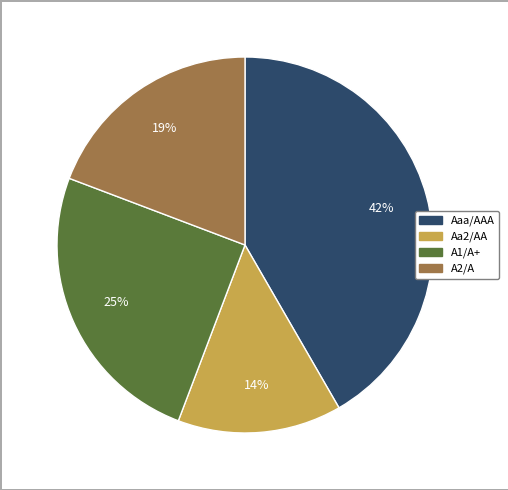

Which slice is the largest?

Aaa/AAA